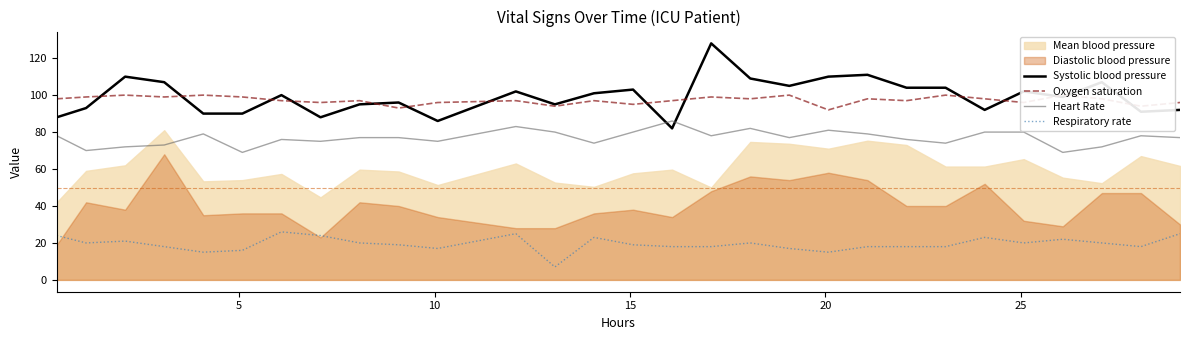

True or false: Systolic blood pressure and Respiratory rate cross at least once.

False